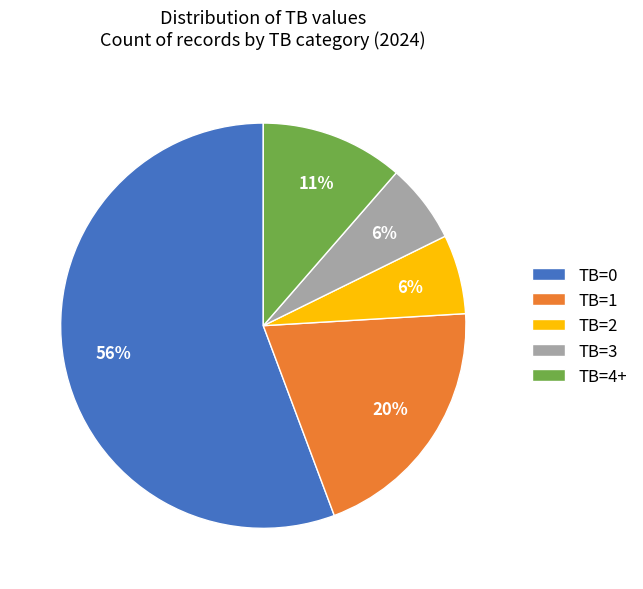

Is TB=0 the majority of the pie?

Yes